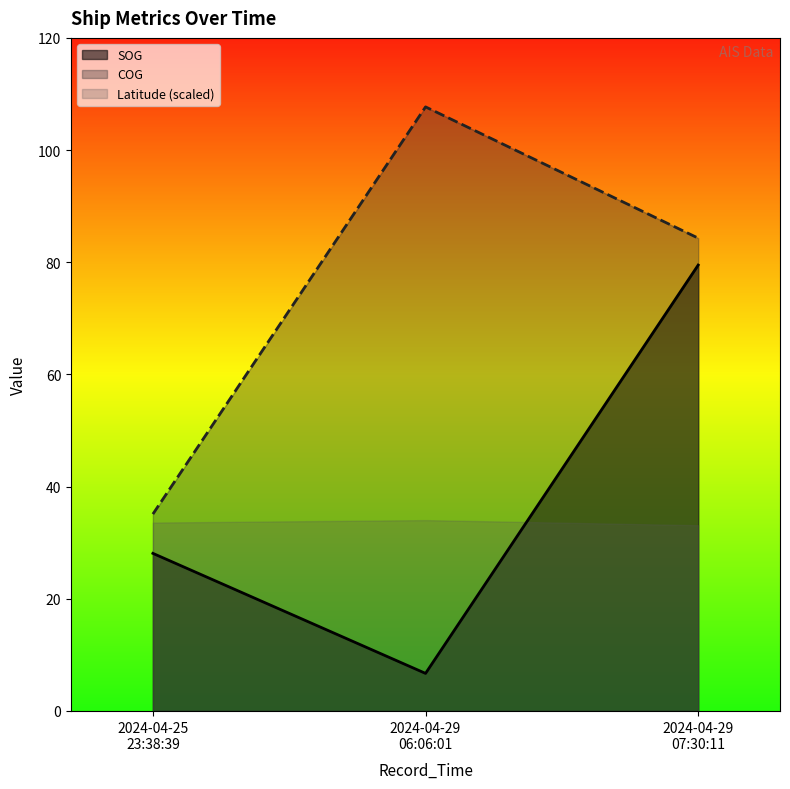

Which series has the largest total across all categories?

COG